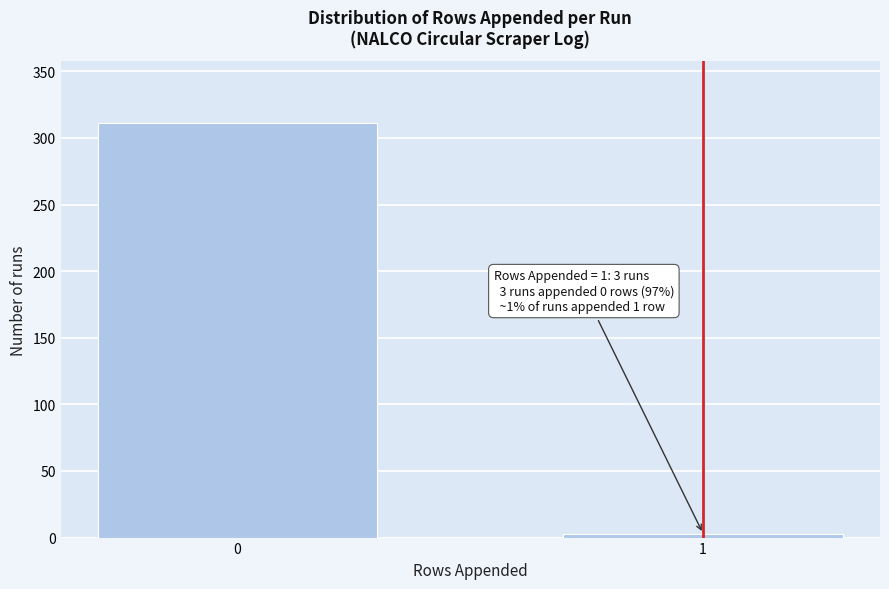

Reading right to left, extract all data points from this chart.

1=3	0=311